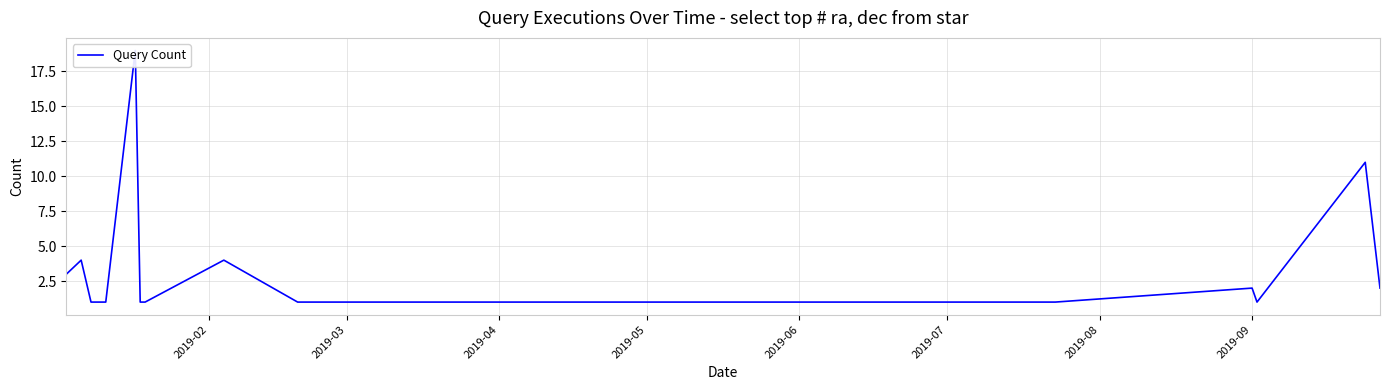

How many lines are shown in the chart?

1